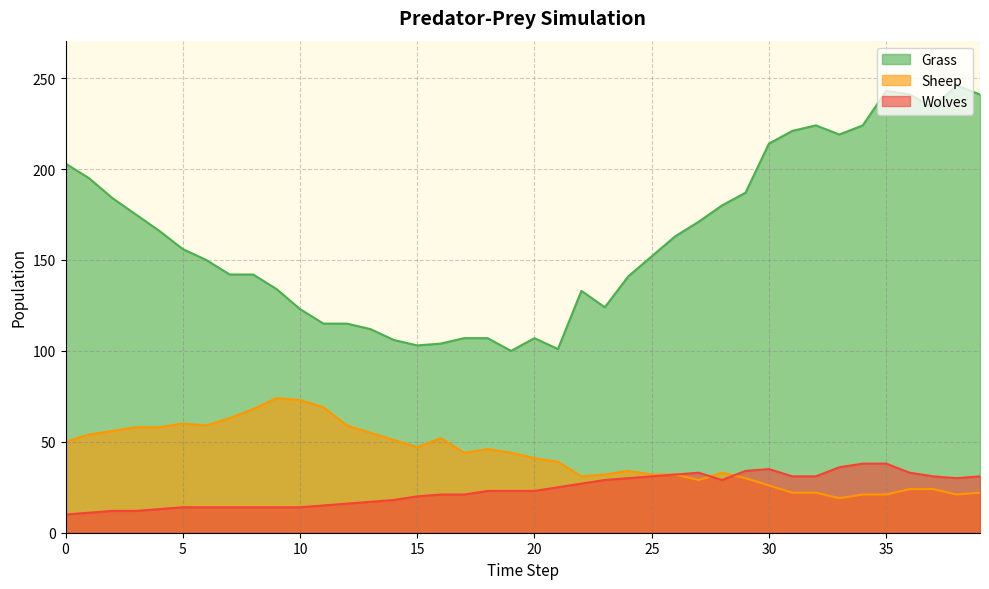

How many lines are shown in the chart?

3